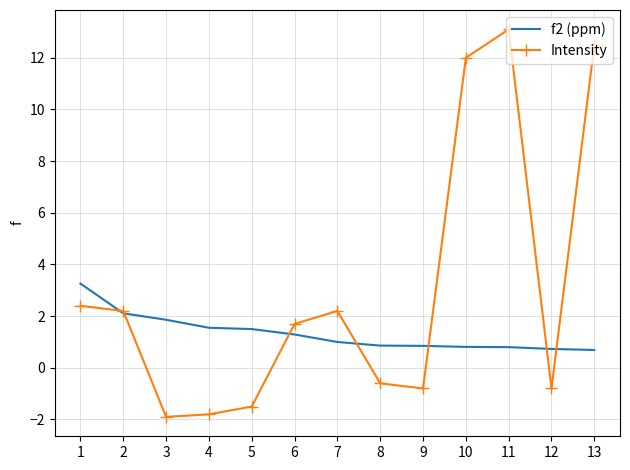

What is the sum of all f2 (ppm) values?

17.3